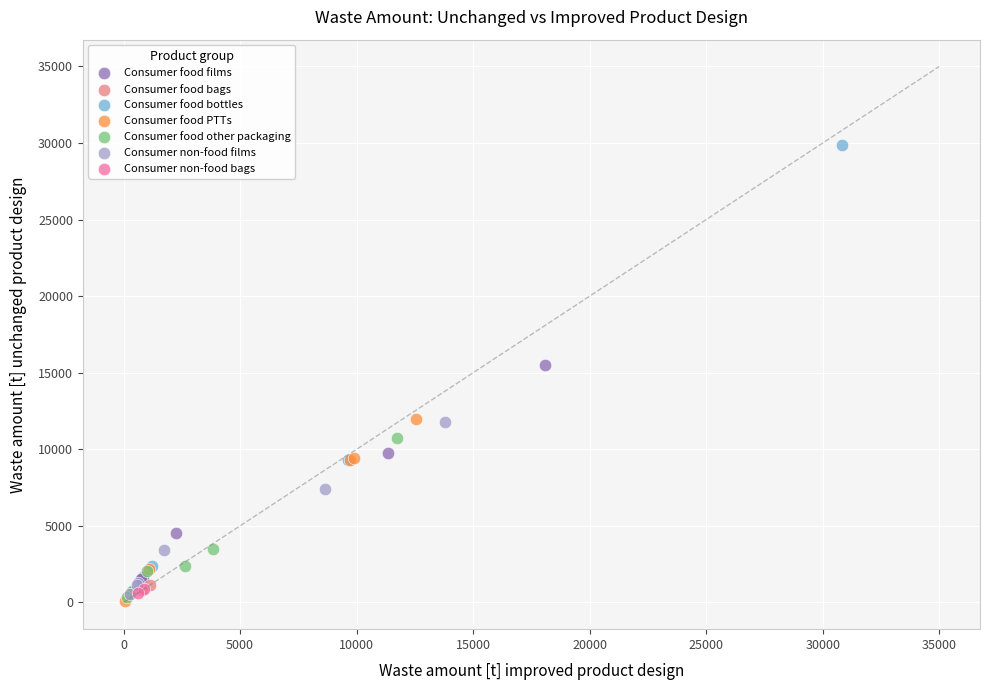

Which series contains the highest Y value?

Consumer food bottles